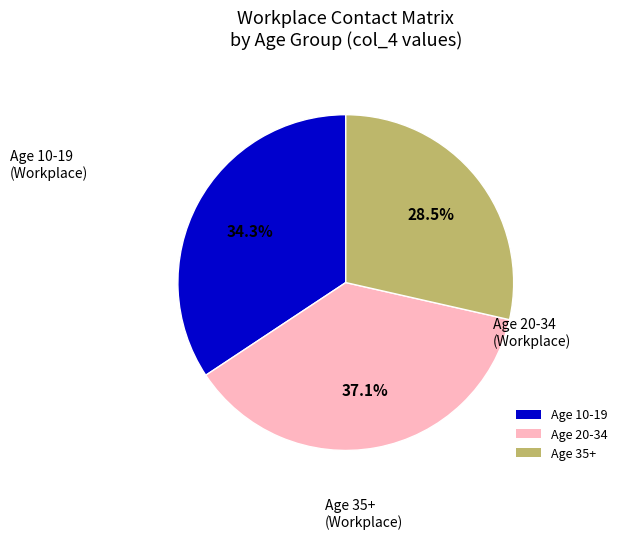

Is there a majority slice in this chart?

No